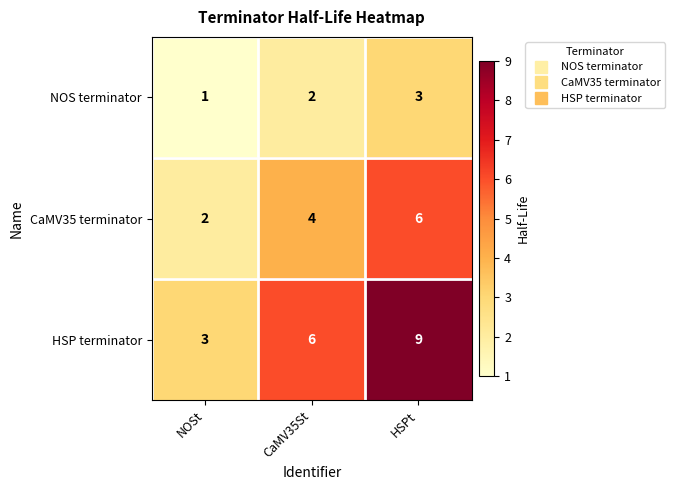

Reading left to right, extract all data points from this chart.

NOS terminator: NOSt=1	CaMV35St=2	HSPt=3
CaMV35 terminator: NOSt=2	CaMV35St=4	HSPt=6
HSP terminator: NOSt=3	CaMV35St=6	HSPt=9